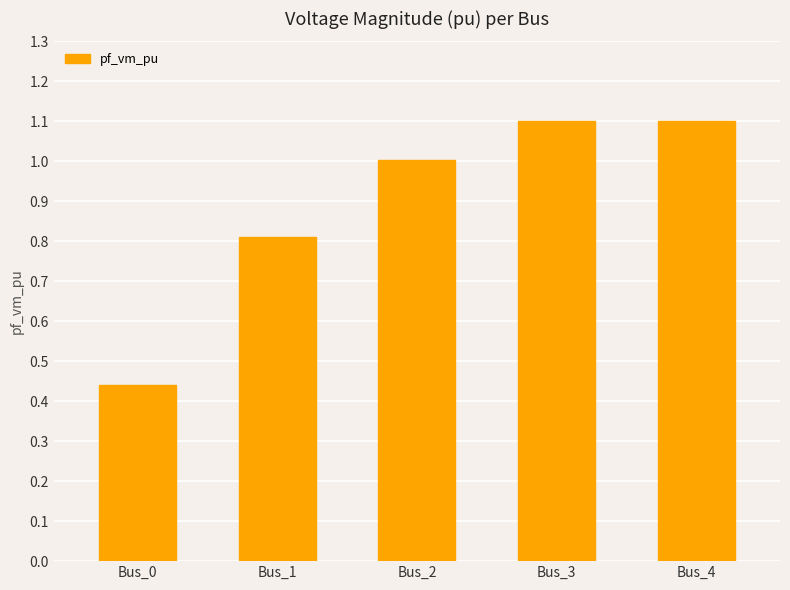

How many values exceed 1?

3